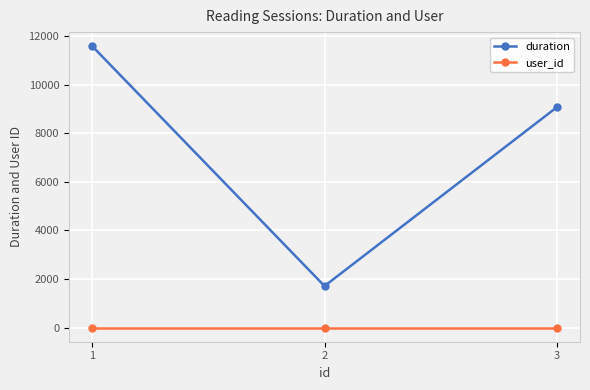

Count the number of categories in the chart.

3